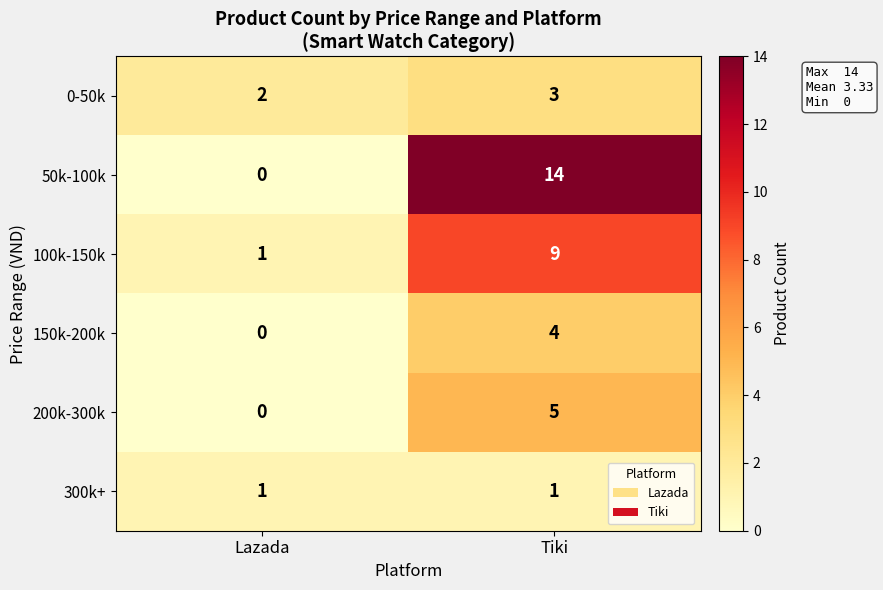

What is the approximate value of 200k-300k at Tiki?

5